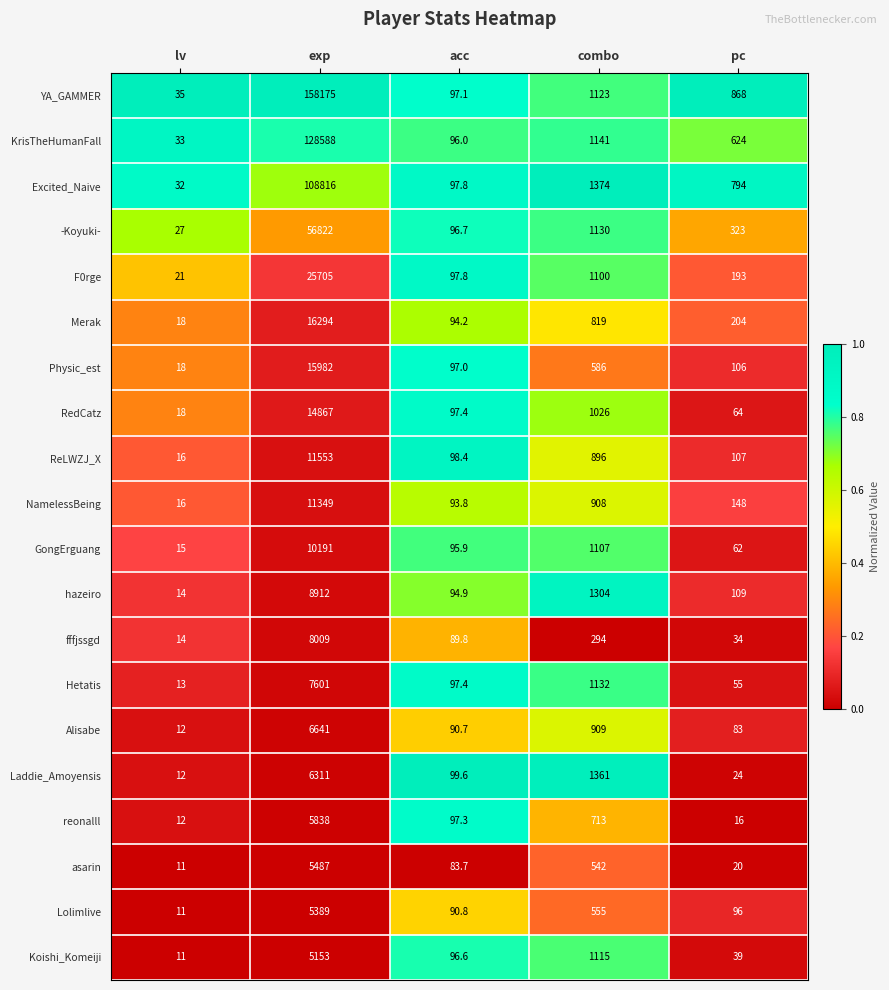

Between acc and combo, which series saw the biggest shift?

Excited_Naive